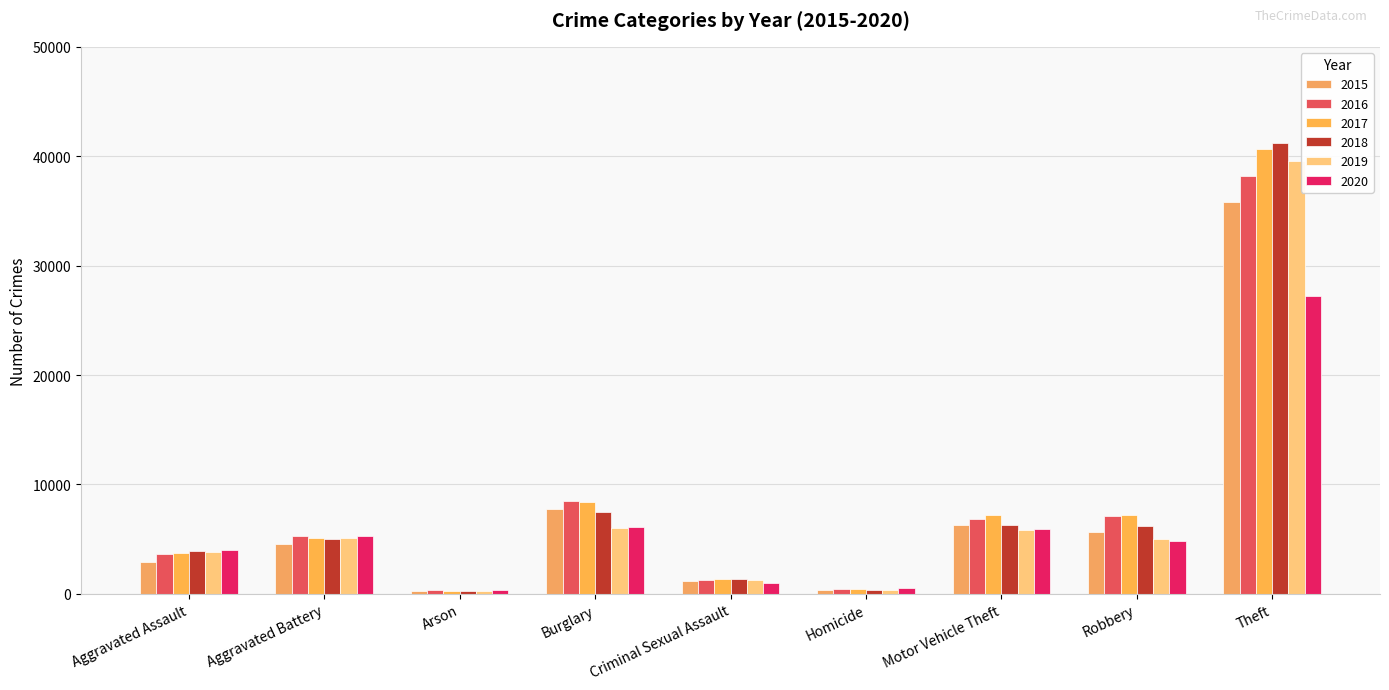

What is the greatest value displayed?

41214